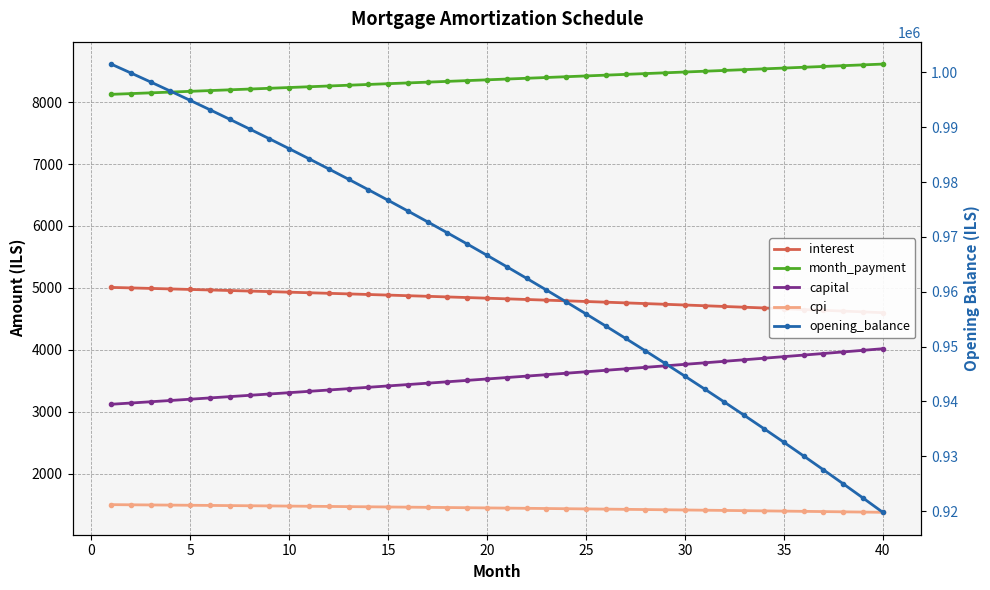

What is the maximum value for opening_balance?

1001500.0